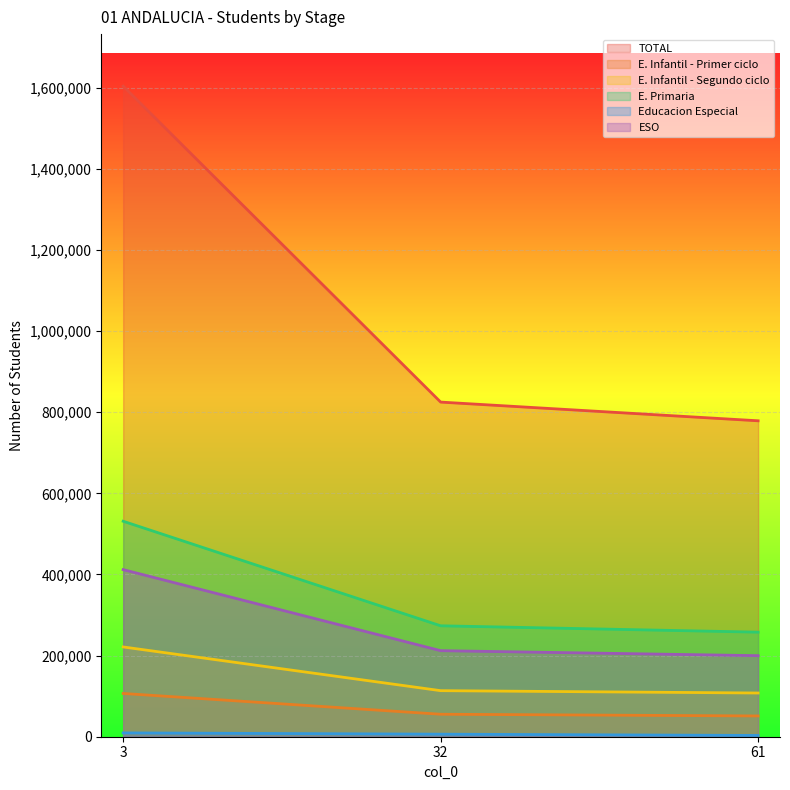

How many values in the E. Infantil - Primer ciclo series exceed 55414?

1